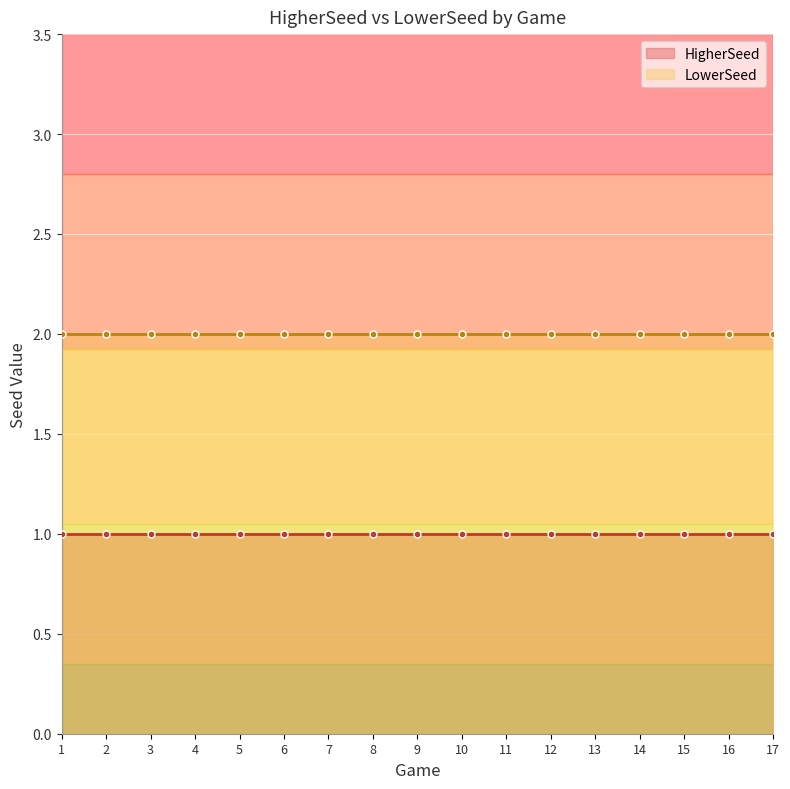

Reading left to right, what are all the values shown in this chart?

HigherSeed: 1=1	2=1	3=1	4=1	5=1	6=1	7=1	8=1	9=1	10=1	11=1	12=1	13=1	14=1	15=1	16=1	17=1
LowerSeed: 1=2	2=2	3=2	4=2	5=2	6=2	7=2	8=2	9=2	10=2	11=2	12=2	13=2	14=2	15=2	16=2	17=2